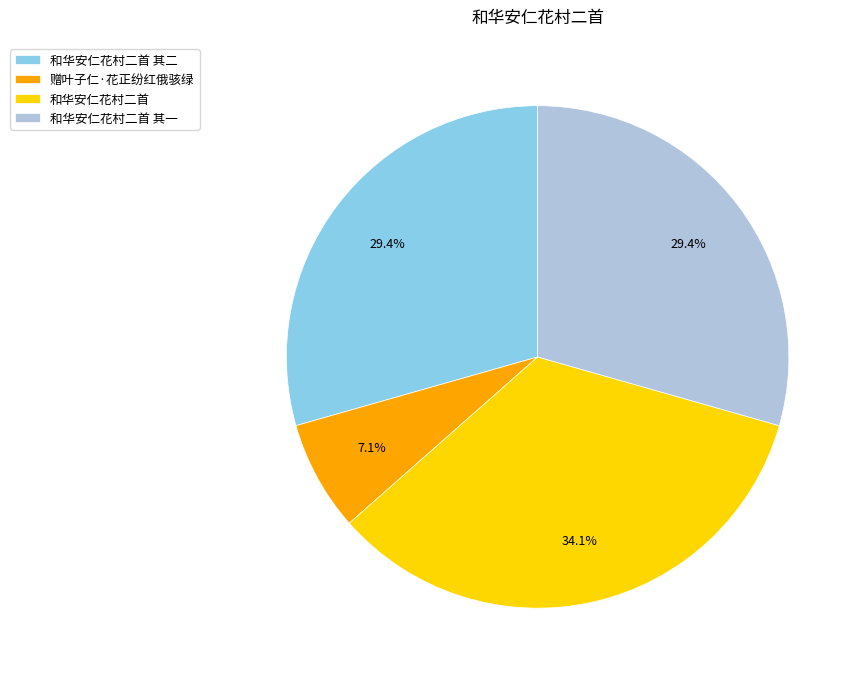

What is the largest slice in the pie chart?

和华安仁花村二首